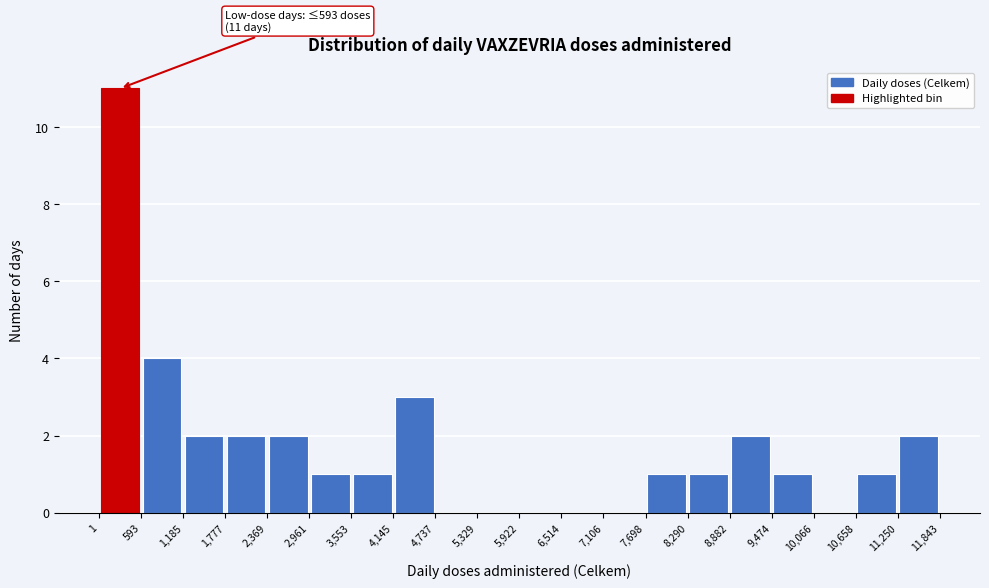

Over which range of the x-axis is the bar tallest?

1 to 593